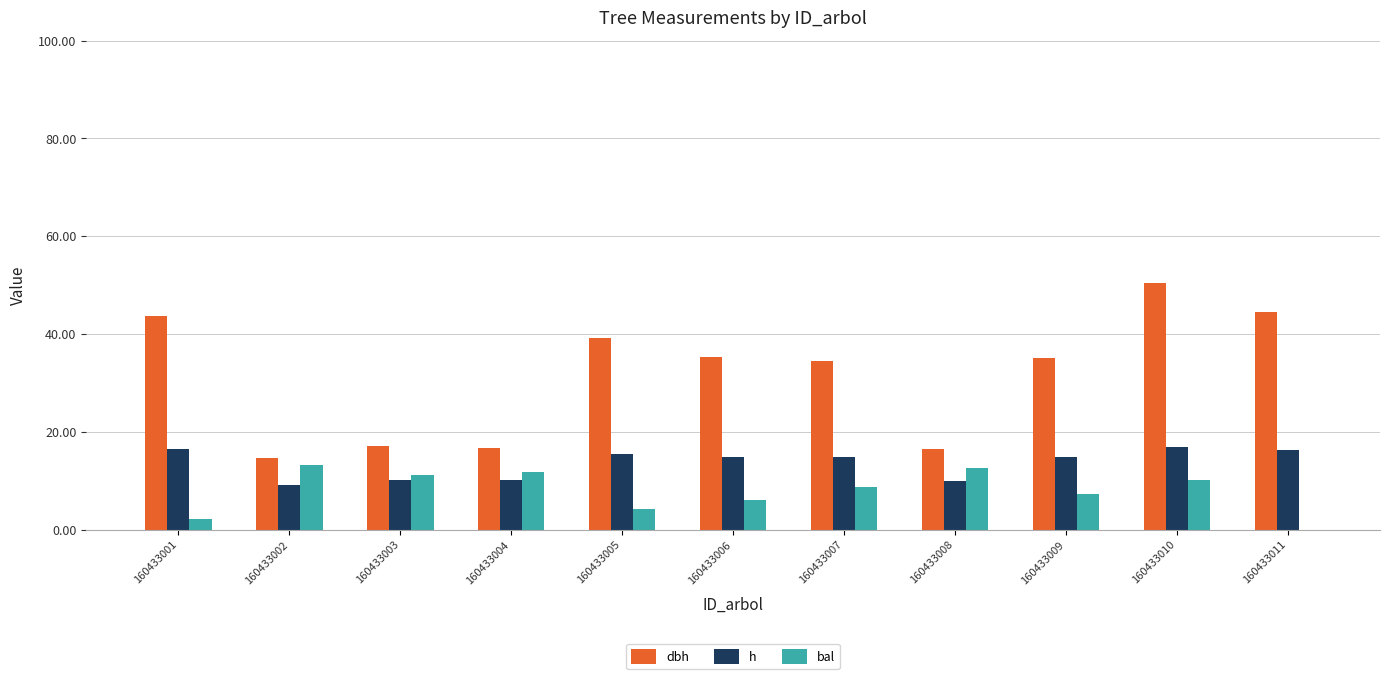

Is the value of dbh at 160433003 greater than the value of h at 160433011?

Yes